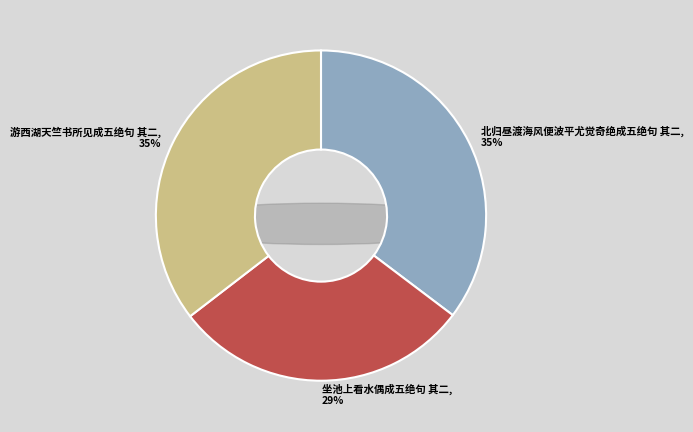

To the nearest percent, what is the difference between the largest and smallest slice percentages?

6%